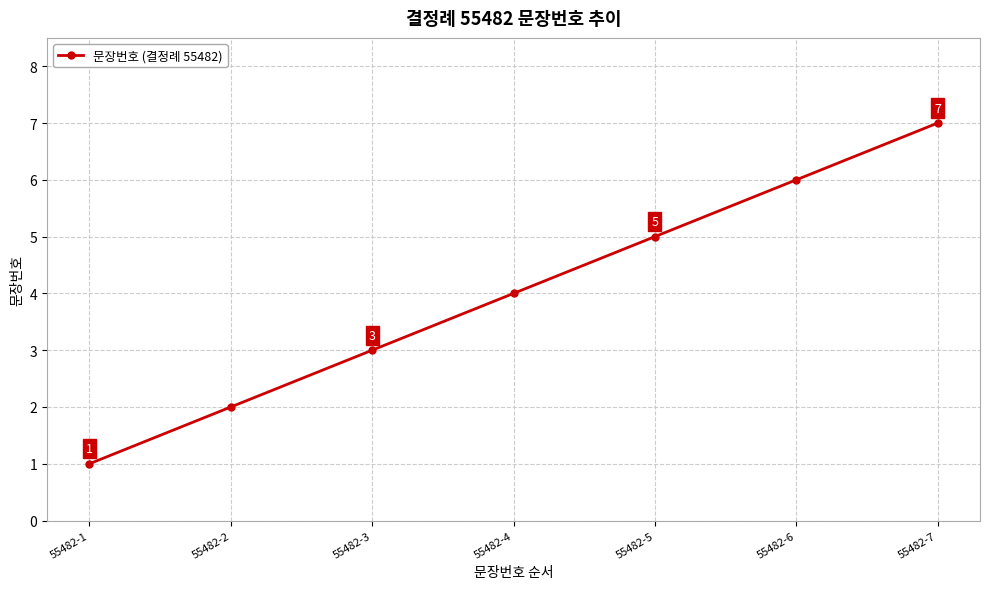

At which category does the chart reach its minimum across all series?

55482-1